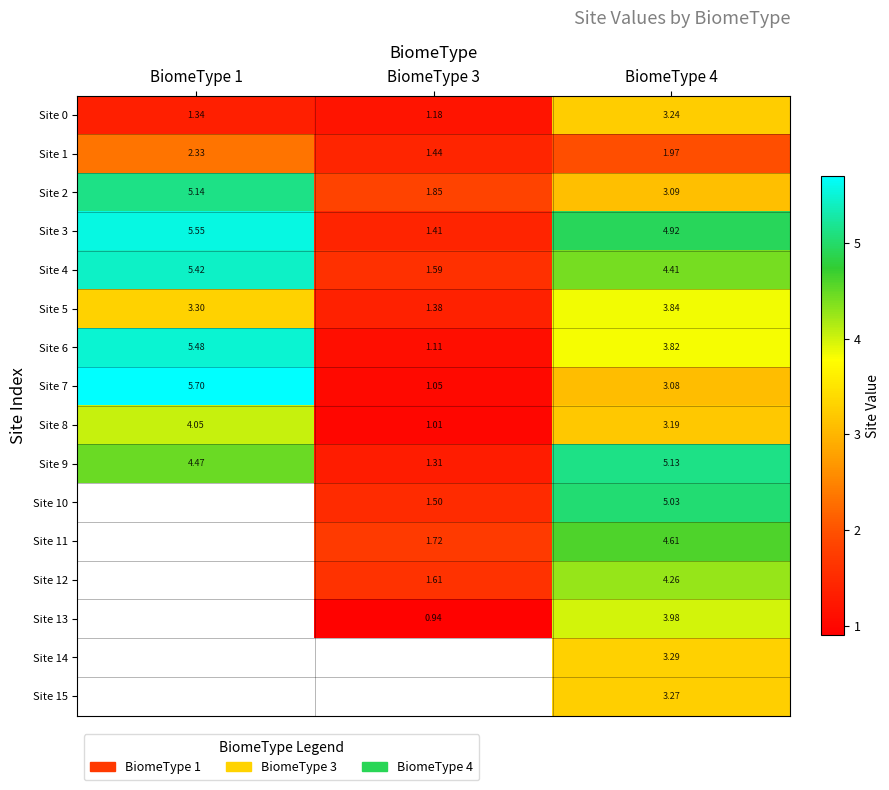

Is the value of Site 14 at BiomeType 4 greater than the value of Site 0 at BiomeType 3?

Yes